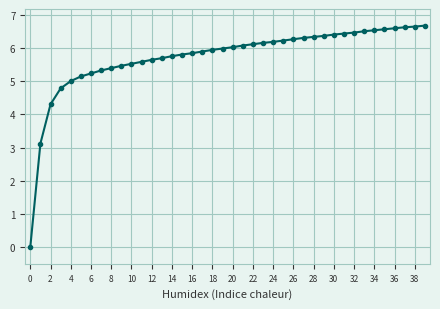

What is the difference between the maximum and minimum values?

6.7